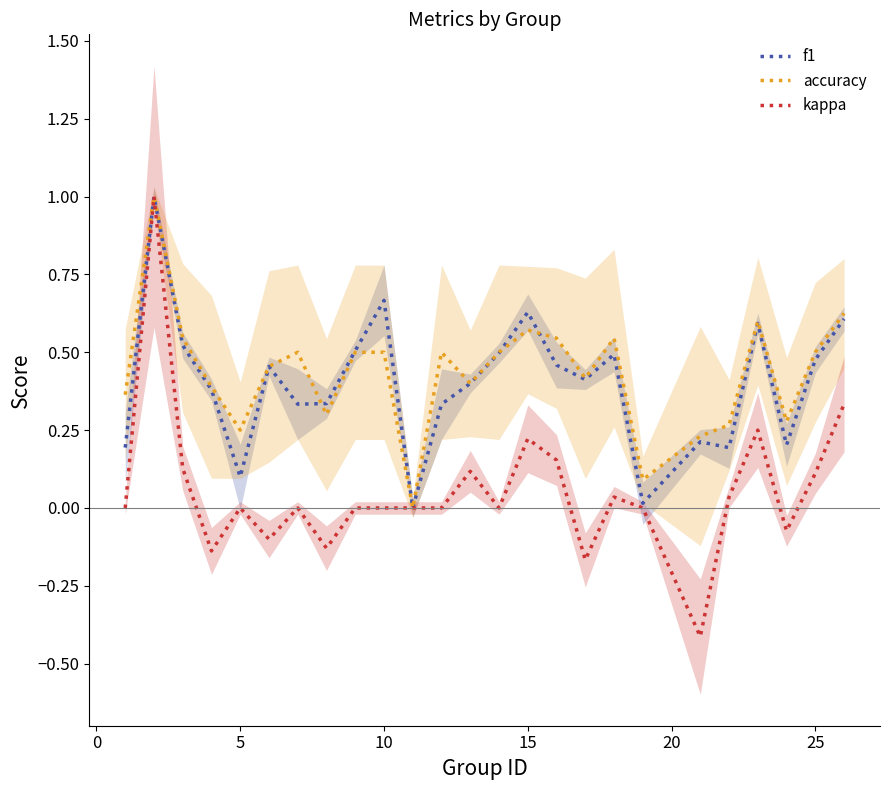

Count the number of data series in this chart.

3